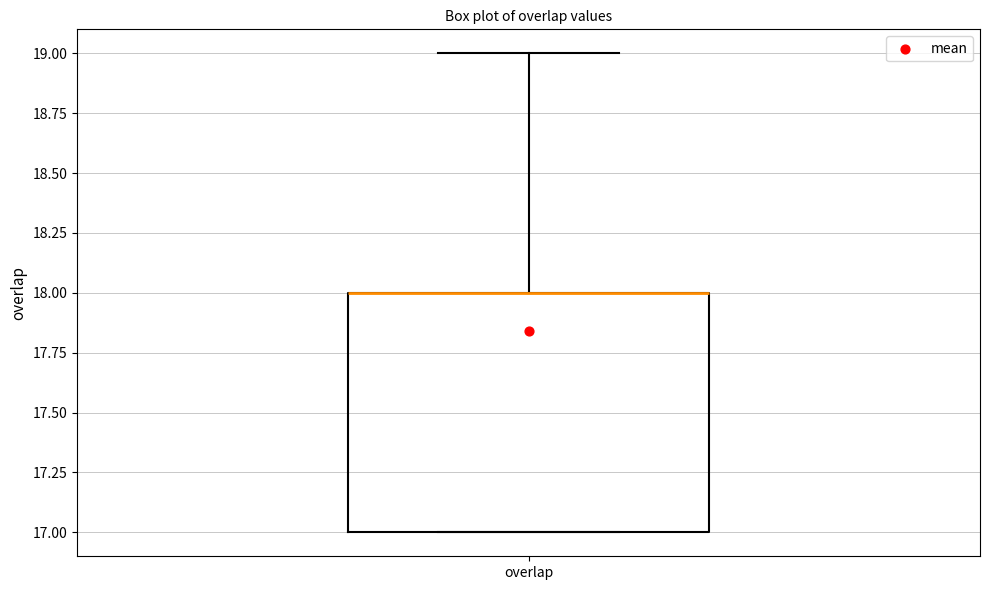

Transcribe this box plot: give where the median line is, the range the box spans, and where the two whiskers end, as read against the y-axis. The values are not printed on the chart, so give them approximately, as read against the axis.

median 18 (drawn on the box's upper edge), box 17 to 18, whiskers 17 to 19